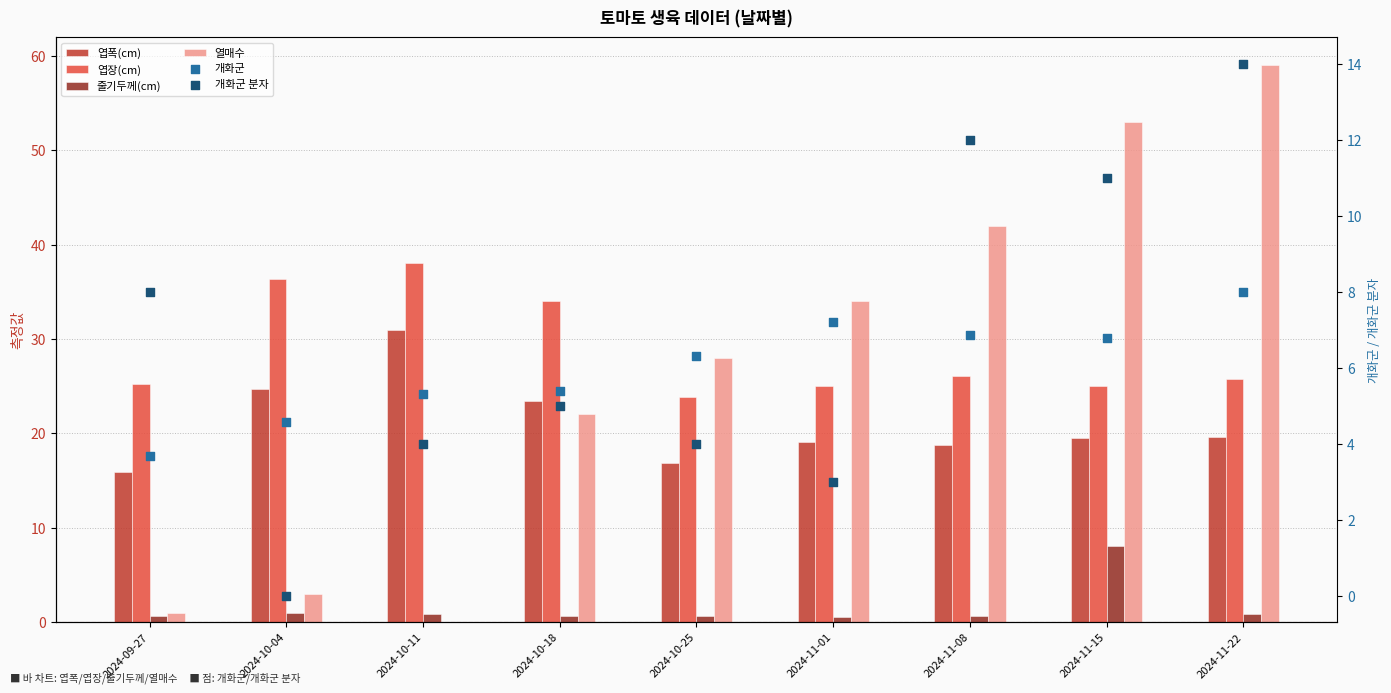

Which series contains the lowest Y value?

열매수